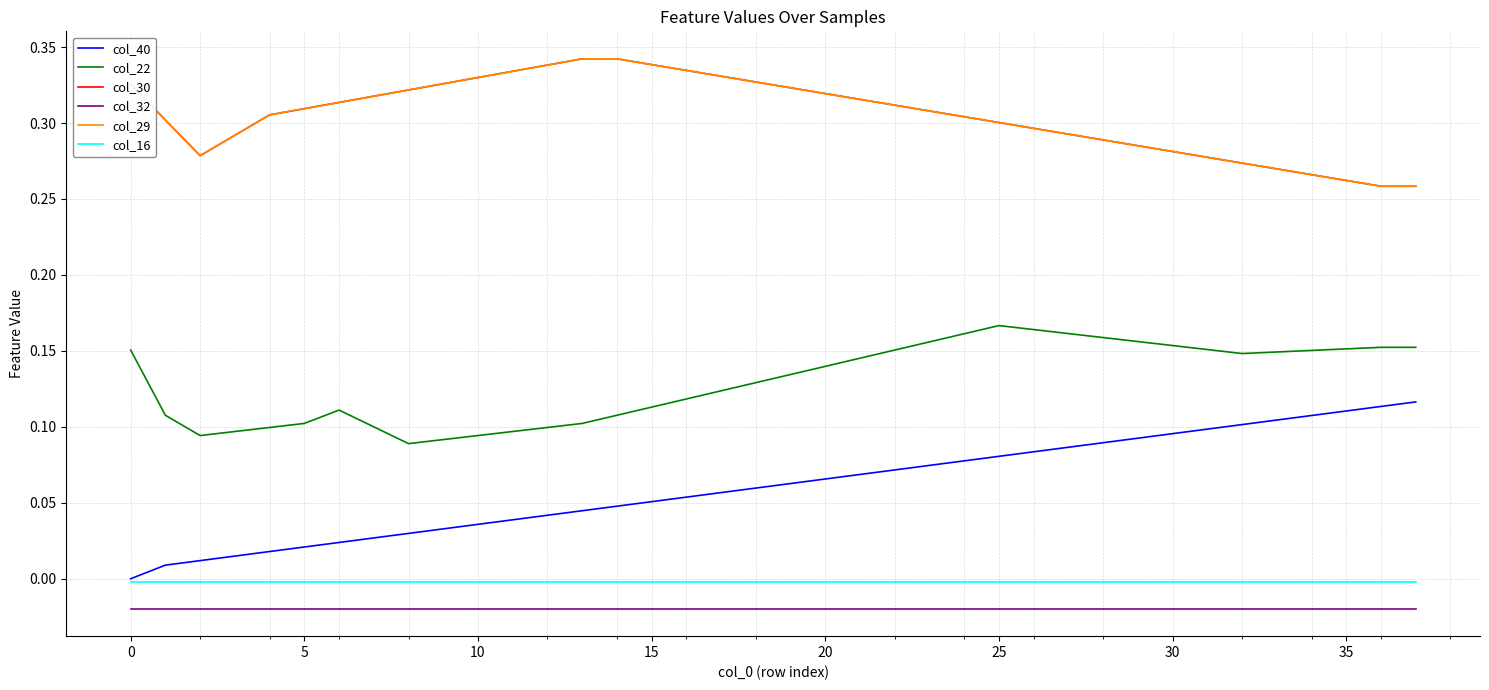

At which category is the sum across all series the highest?

25